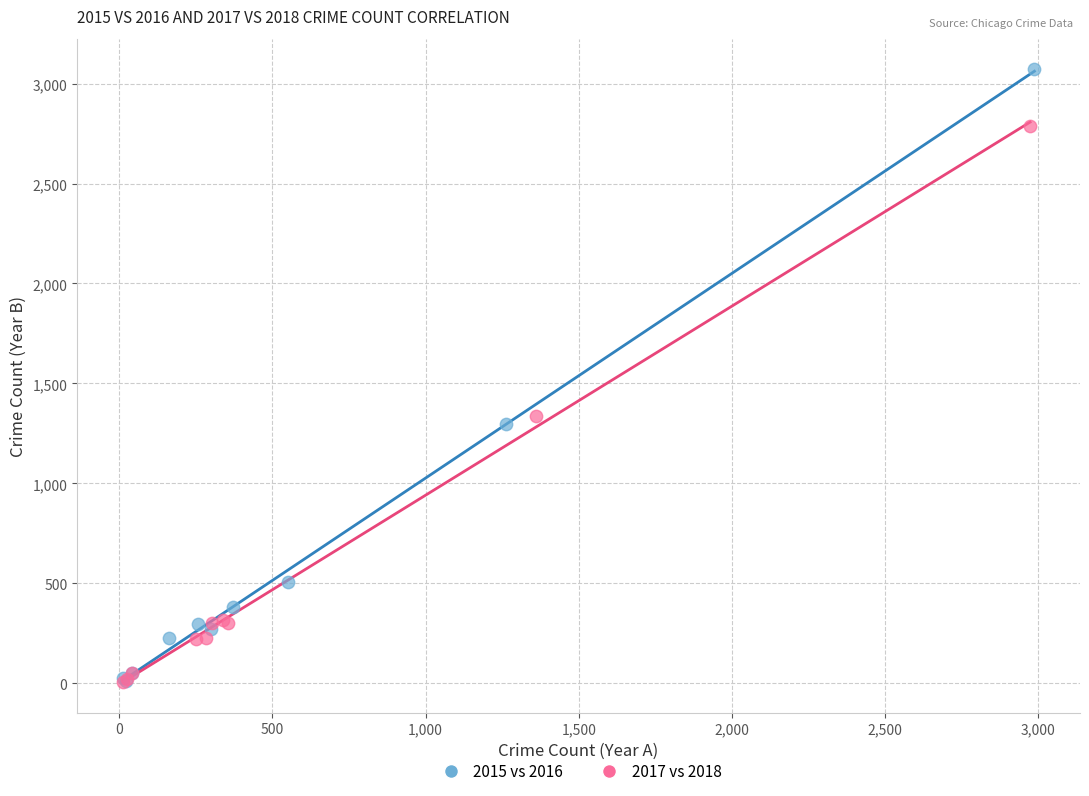

What are all the series names shown in the legend?

2015 vs 2016, 2017 vs 2018